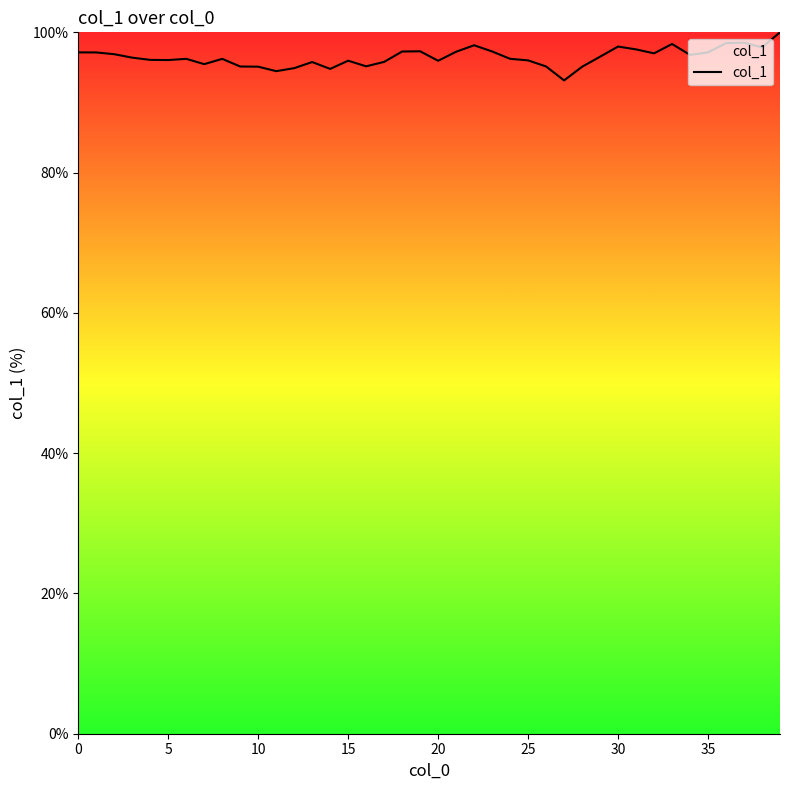

What is the difference between the maximum and minimum values?

6.9